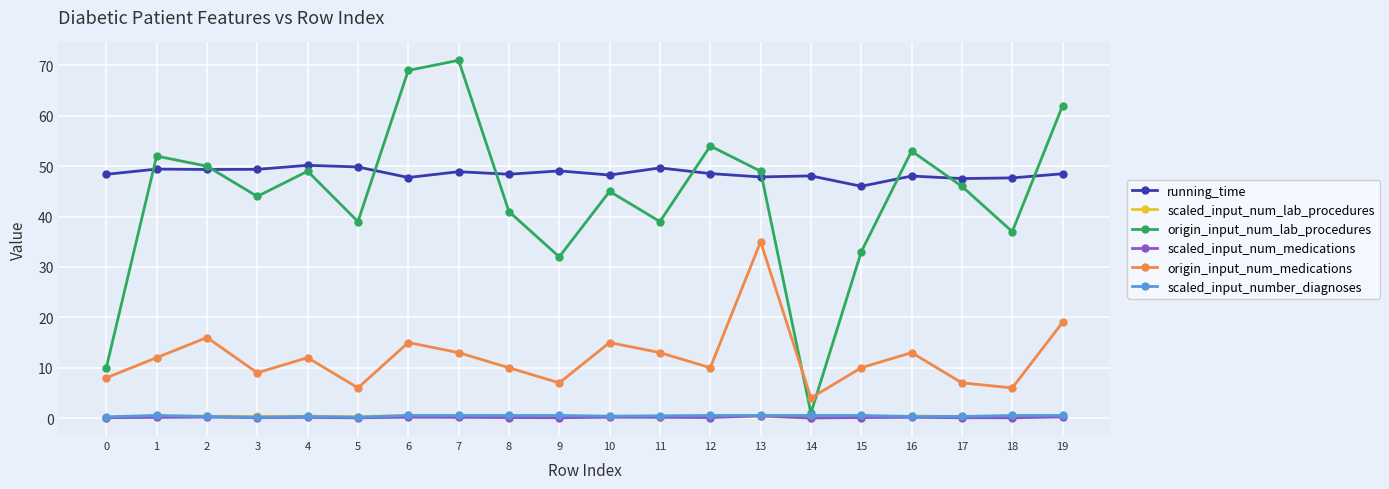

What is the highest value of the running_time series?

50.2